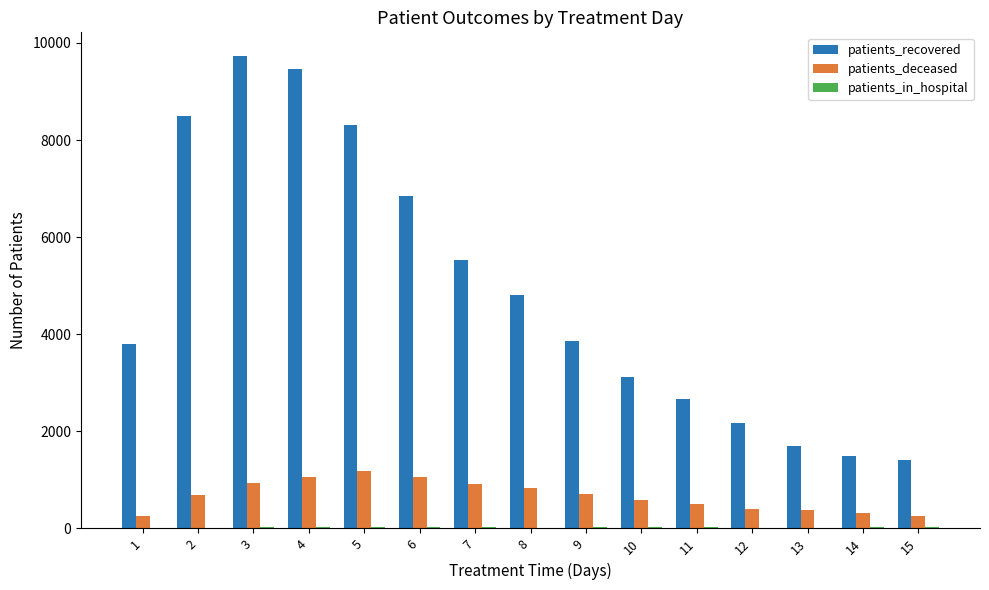

How many categories are shown in the chart?

15